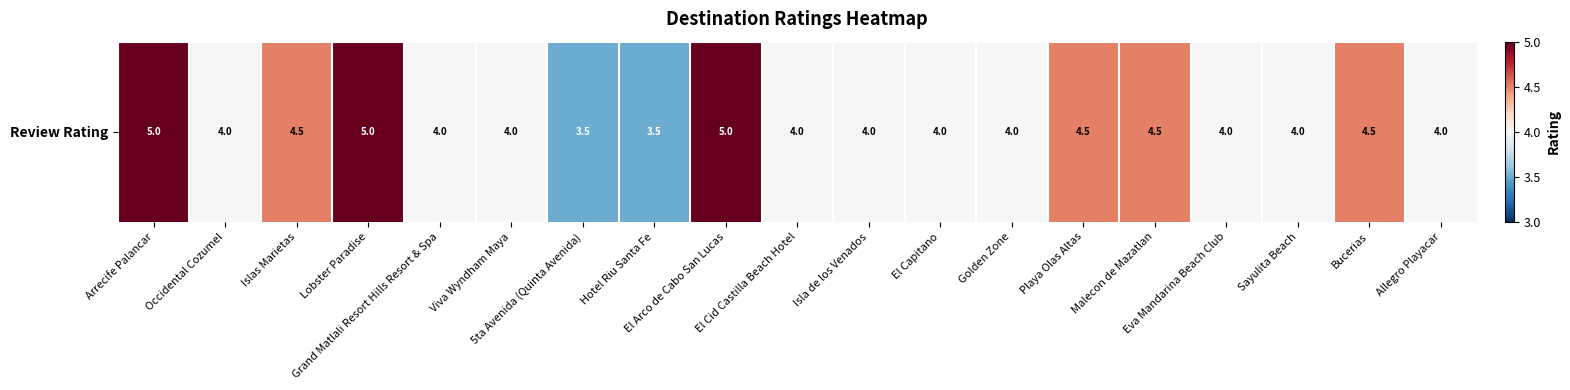

What is the approximate value at Playa Olas Altas?

4.5